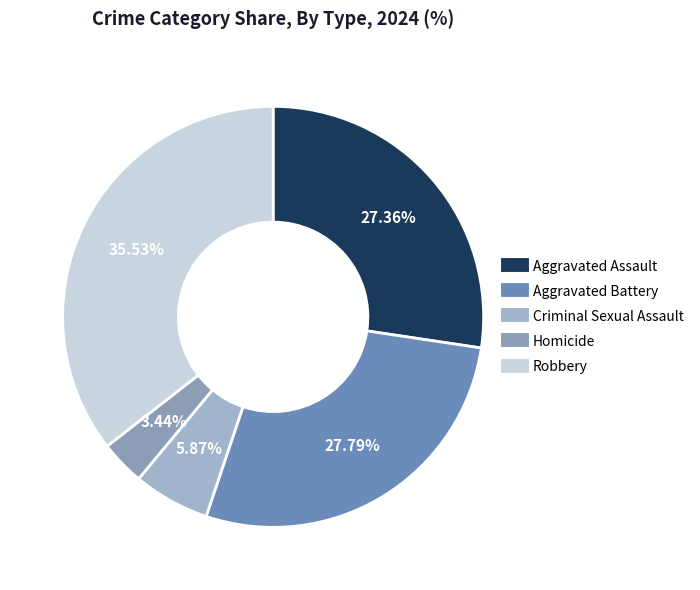

How many slices are in this pie chart?

5